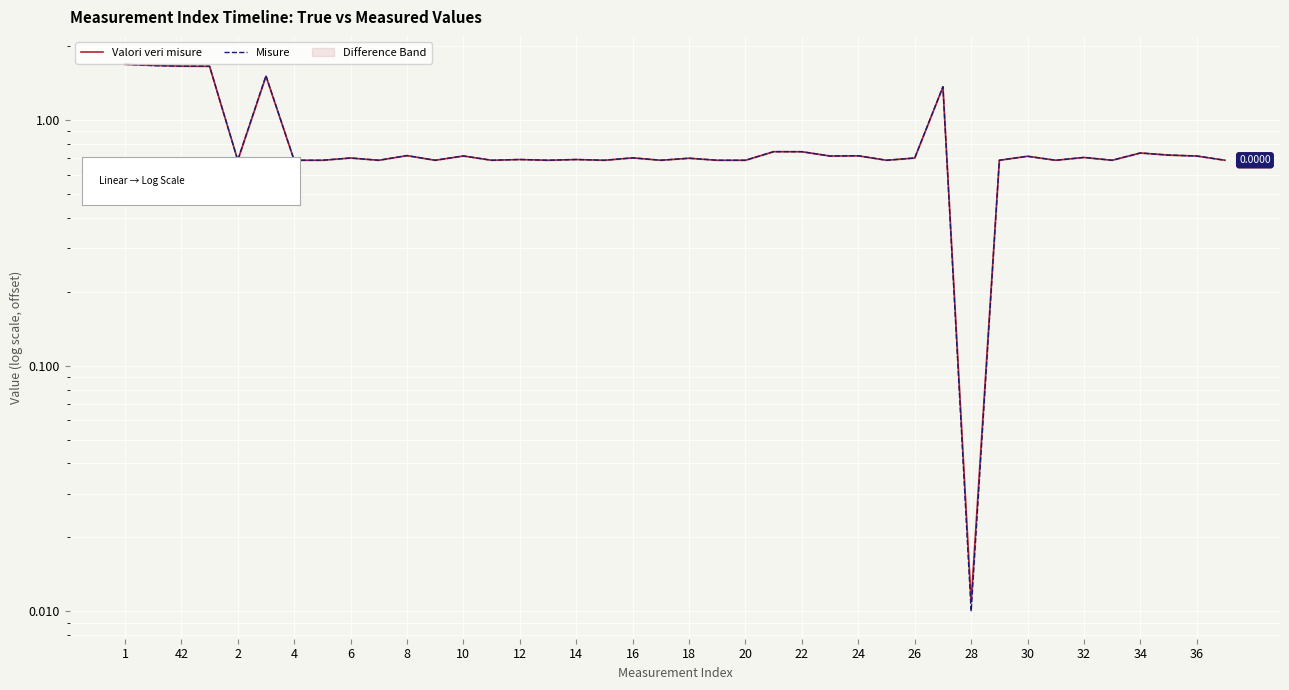

What is the approximate value of Misure at 16?

0.7